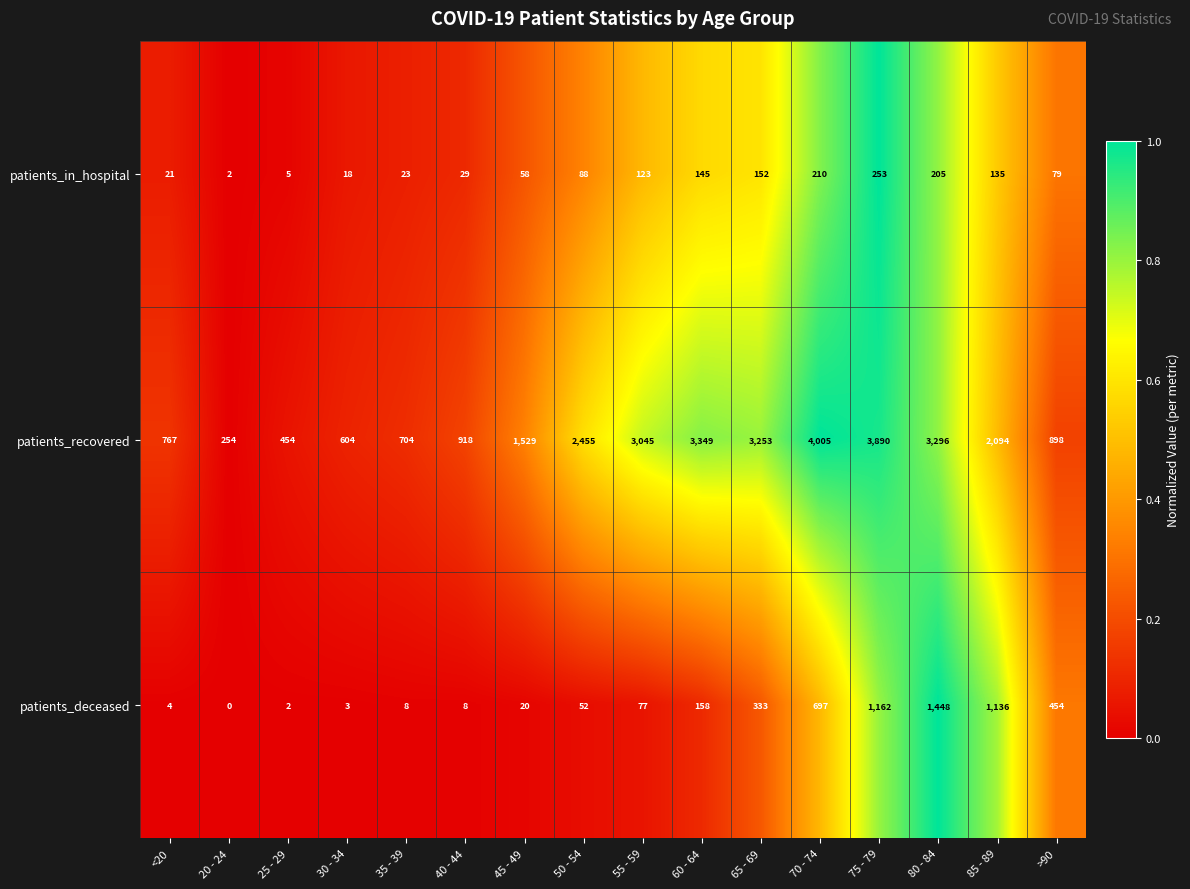

What is the average value of the patients_deceased series?

348